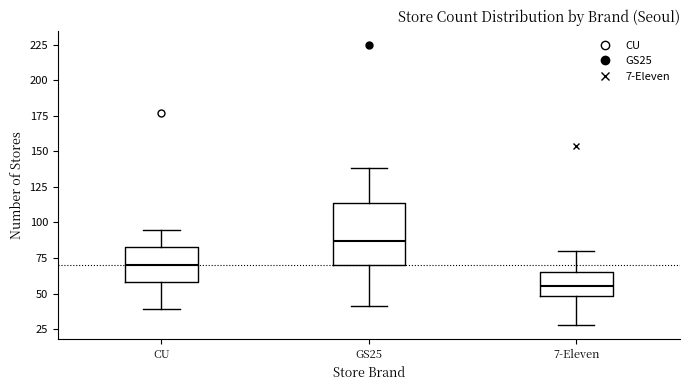

Which box has the lowest median line?

7-Eleven